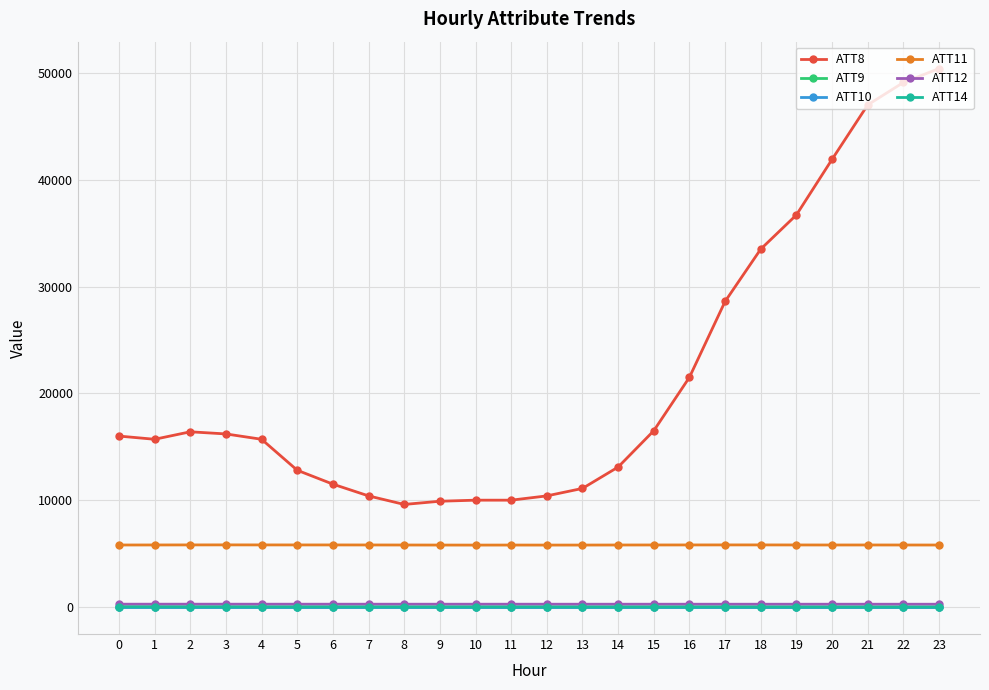

What are all the series names shown in the legend?

ATT8, ATT9, ATT10, ATT11, ATT12, ATT14